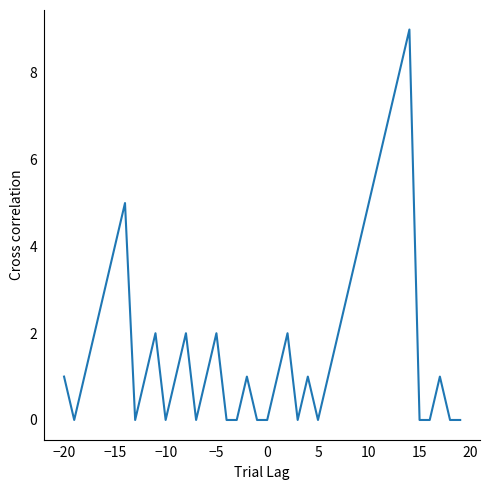

True or false: there are more than 2 points higher than both neighbors.

True